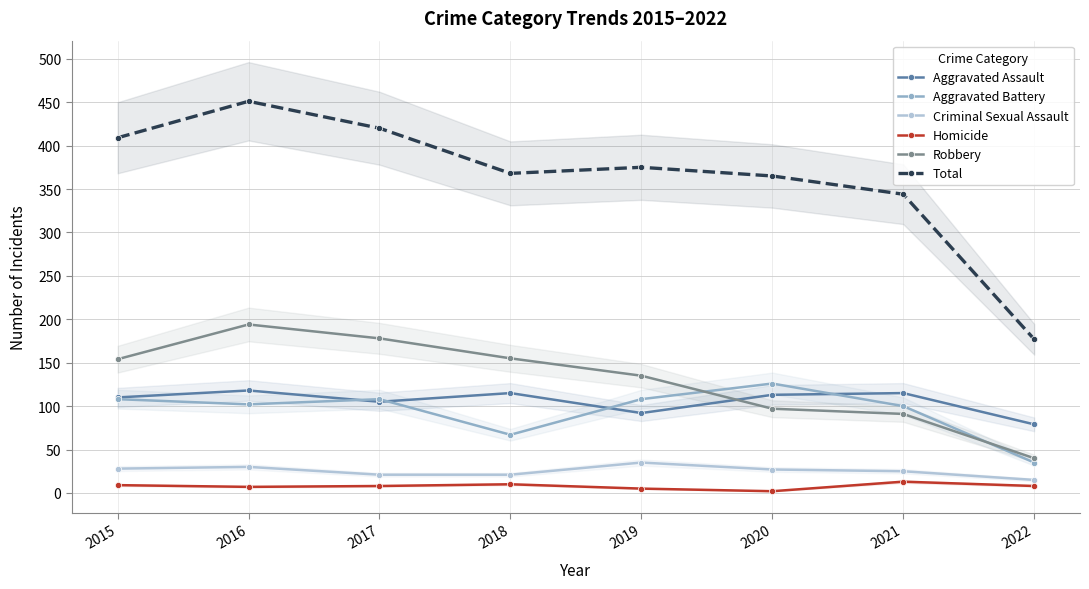

How many values in the Aggravated Battery series are below 108?

4